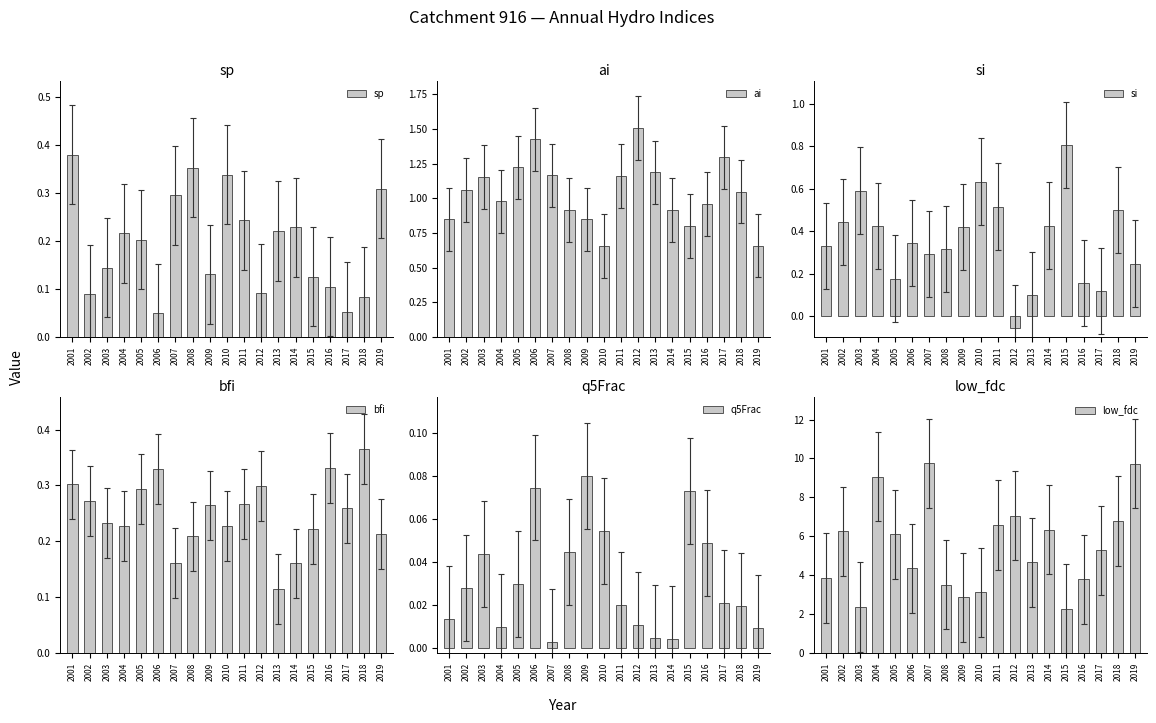

Which series has the largest total across all categories?

low_fdc